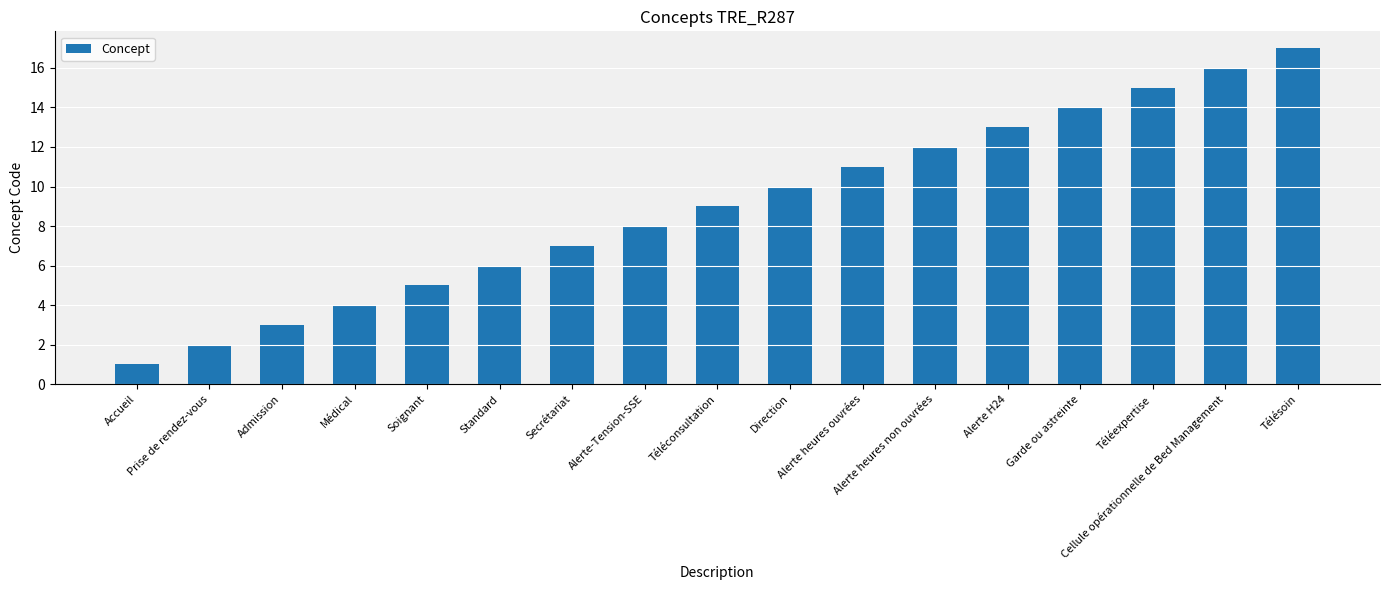

Which category has the highest value across all series?

Télésoin